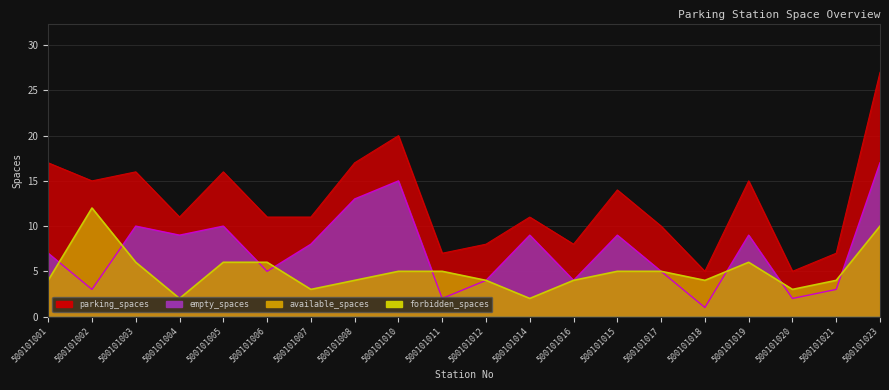

What is the sum of all parking_spaces values?

251